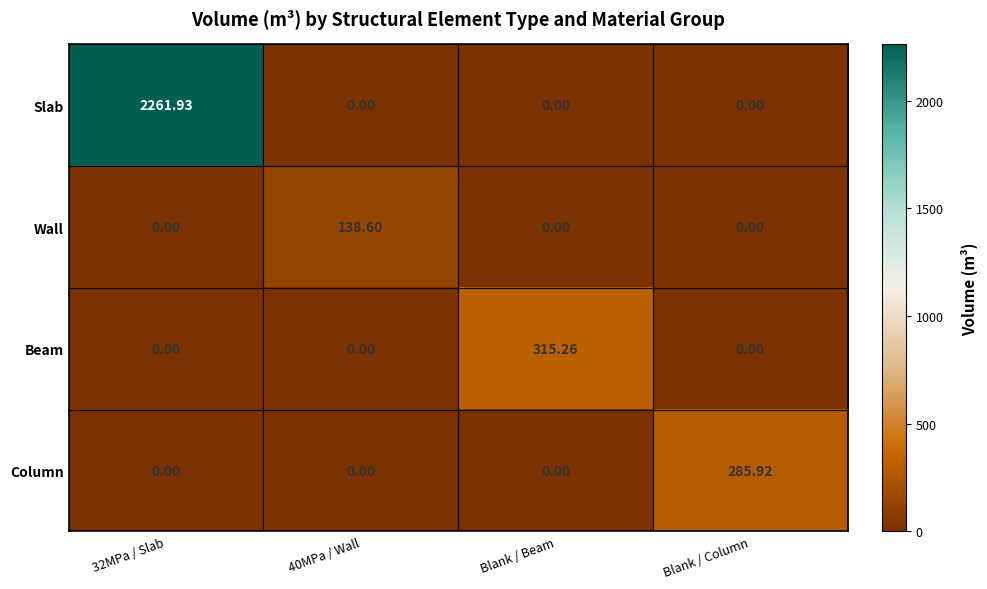

Which series changed the most between 32MPa / Slab and Blank / Column?

Slab